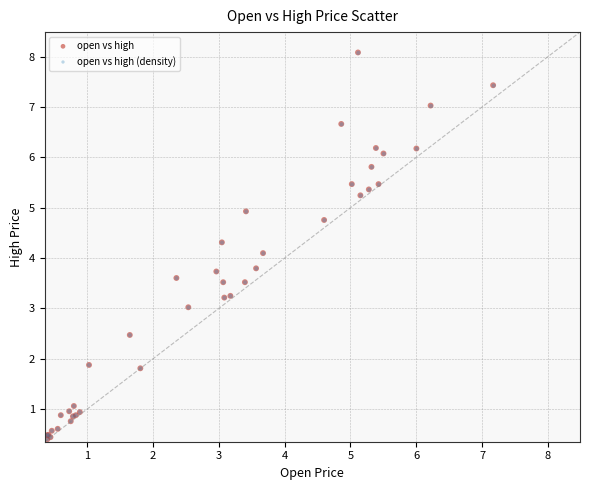

Which series has the widest spread of Y values?

open vs high